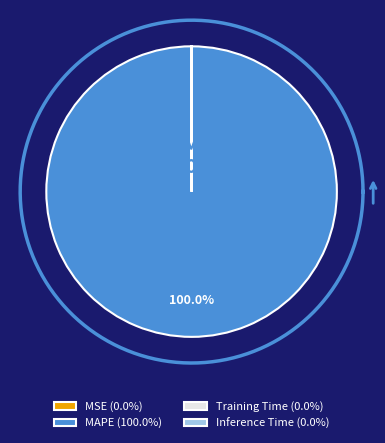

What percentage is NOT represented by Inference Time?

100.0%